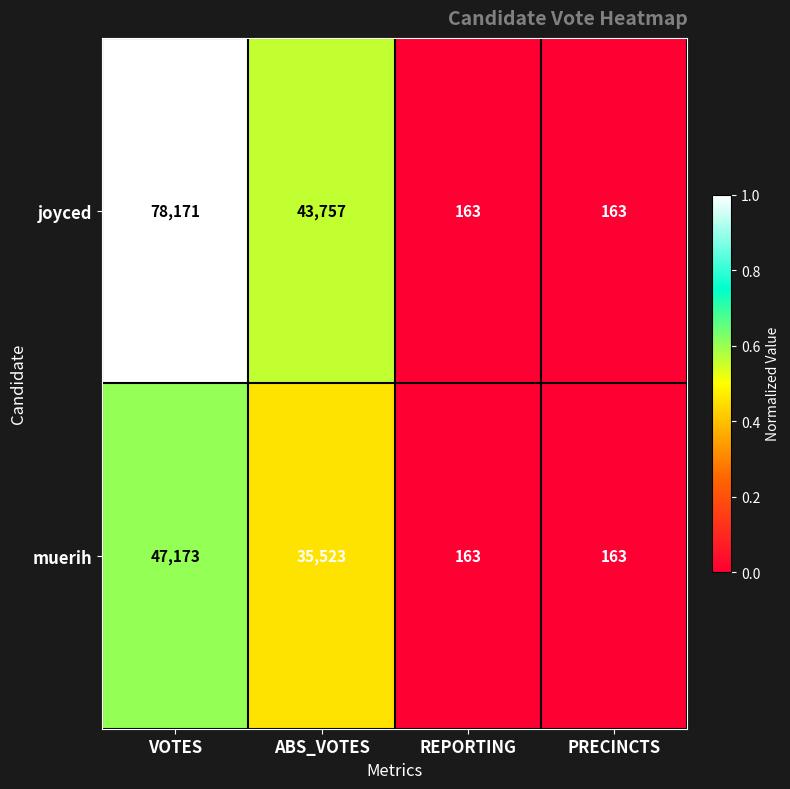

Rank the series by their maximum value, from lowest to highest.

muerih, joyced